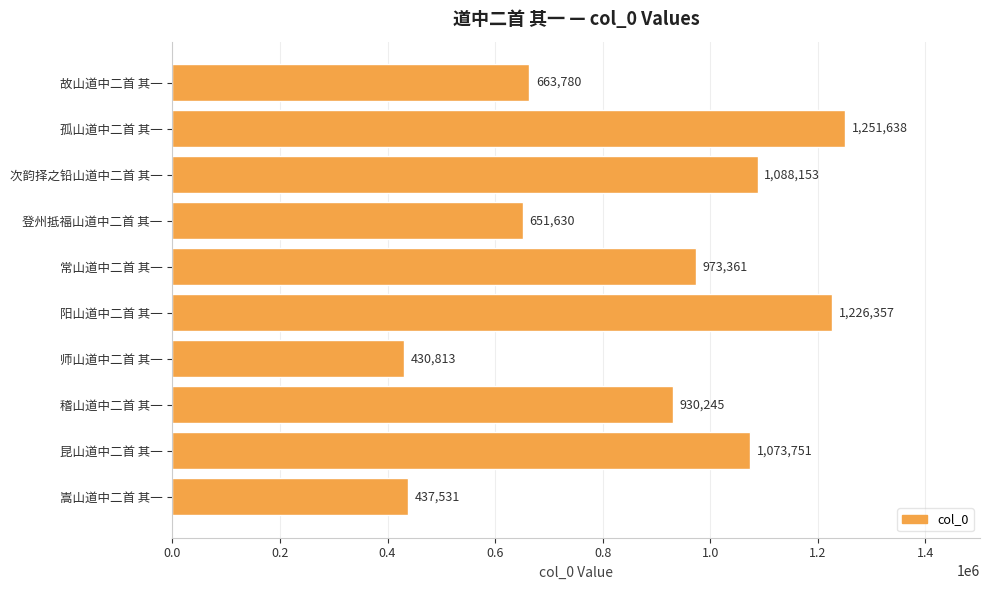

Which category has the highest value across all series?

孤山道中二首 其一